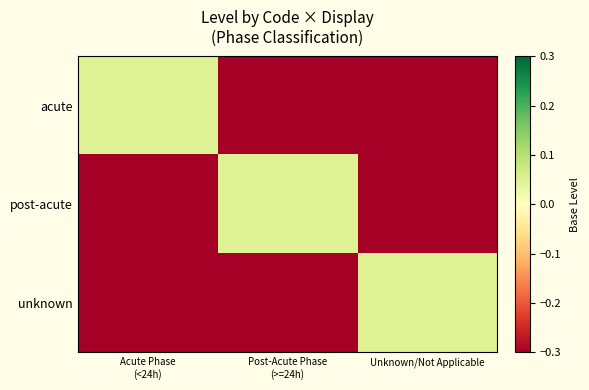

What is the greatest value displayed?

0.1